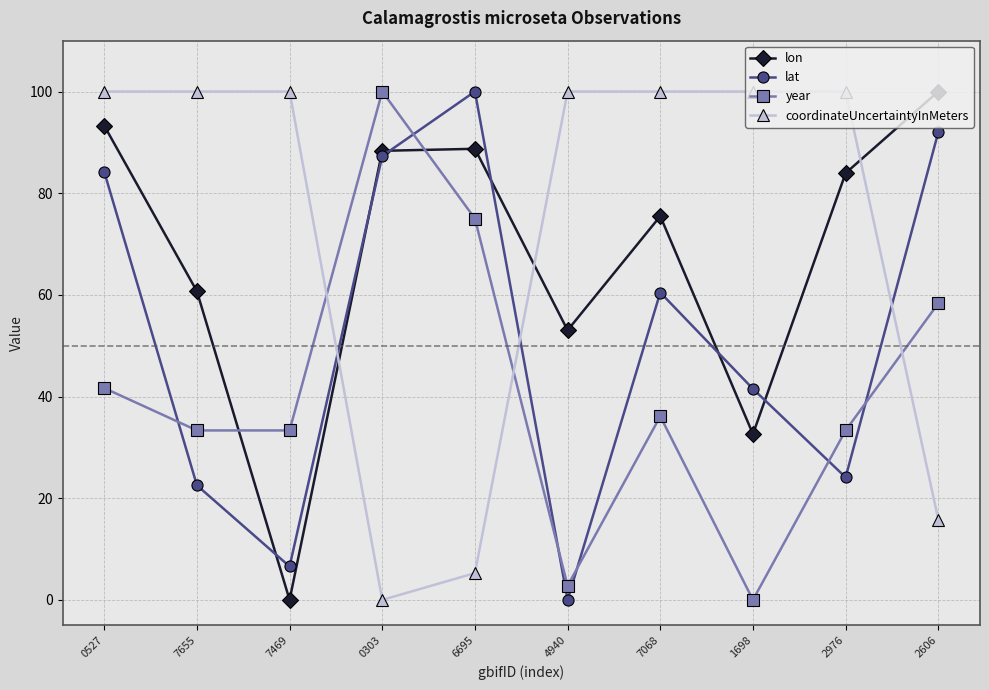

At which label is lon closest to 50?

4940